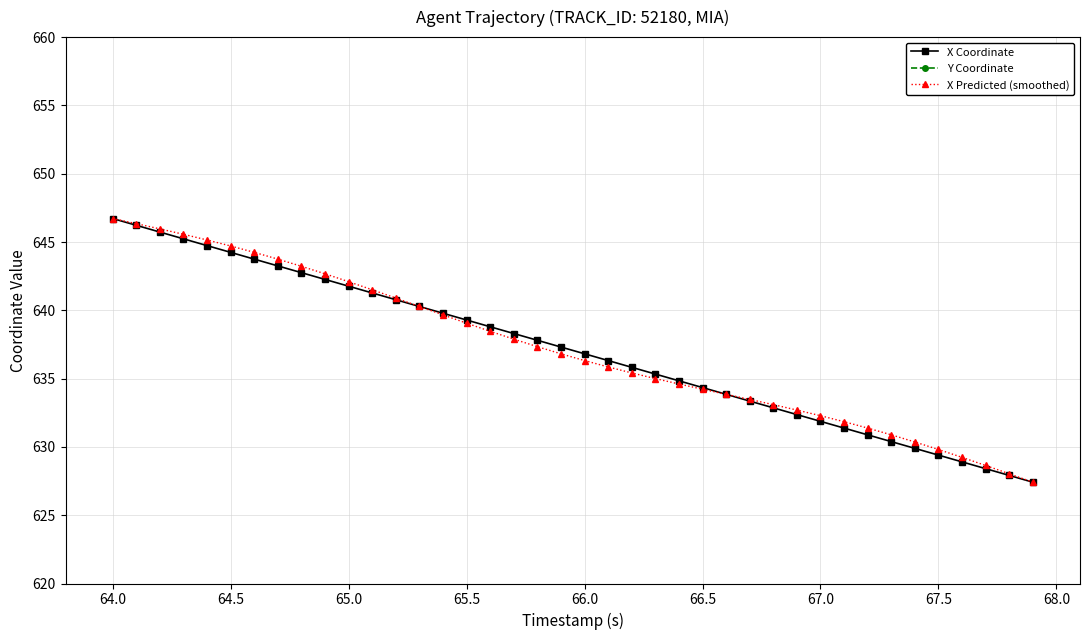

How many lines are shown in the chart?

3